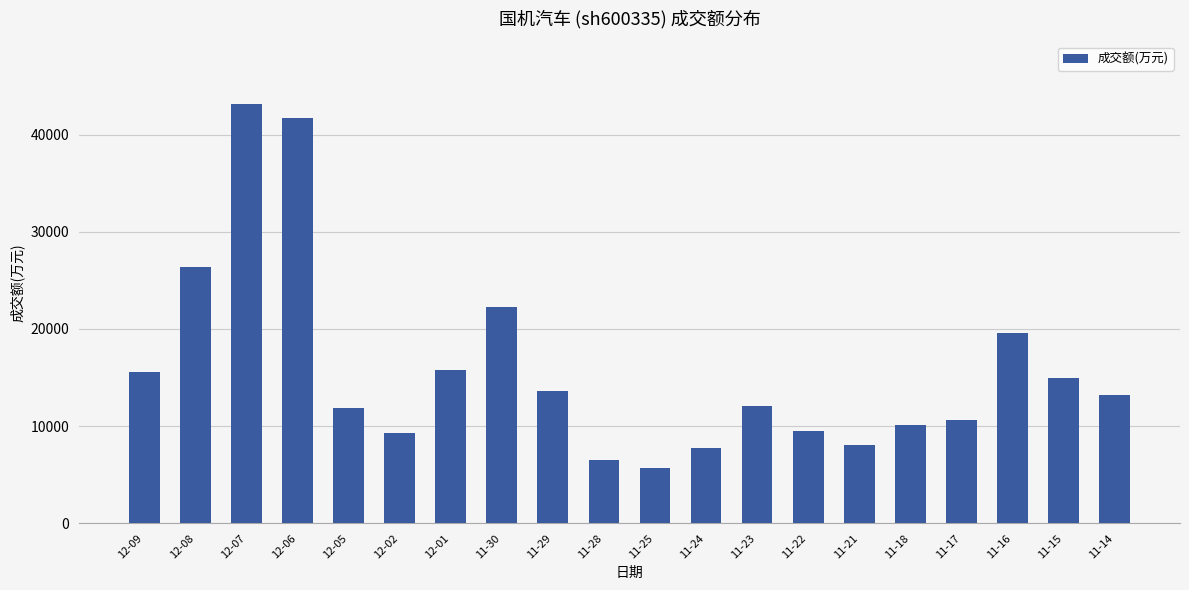

What is the ratio of the value at 11-28 to the value at 12-09?

0.4